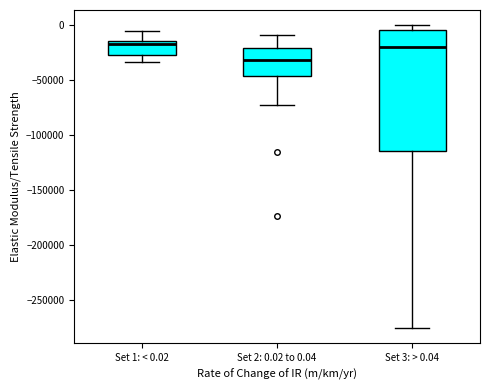

Reading left to right, read every box against the y-axis: the position of its median line, the range the box covers, and the ends of its whiskers. The values are not printed on the chart, so give them approximately, as read against the axis.

Set 1: < 0.02: median -15000 (just below the box's upper edge), box -25000 to -15000, whiskers -35000 to -5000
Set 2: 0.02 to 0.04: median -30000, box -45000 to -20000, whiskers -70000 to -10000
Set 3: > 0.04: median -20000, box -115000 to -5000, whiskers -275000 to 0